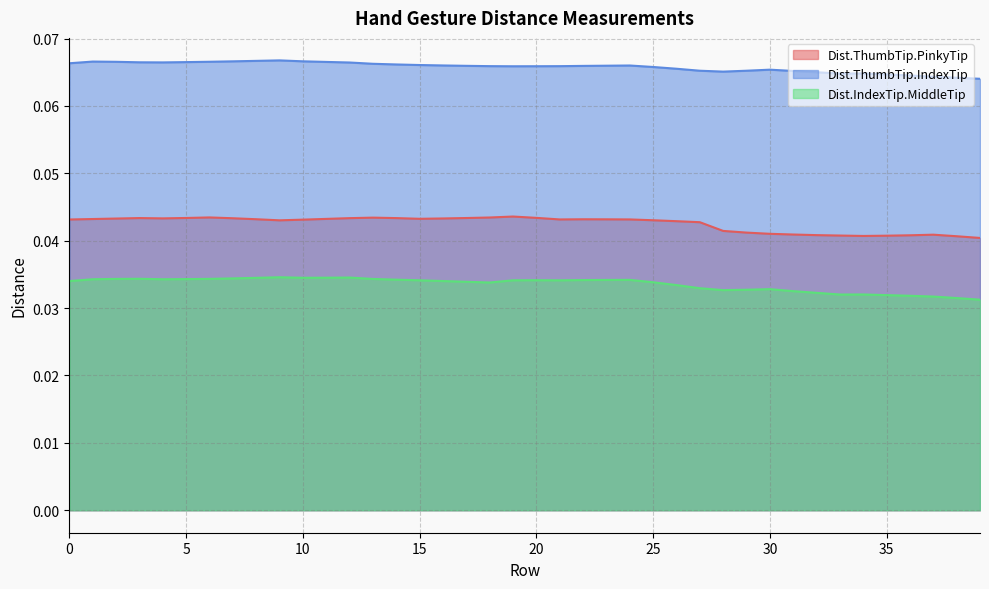

How many interior local peaks does the Dist.ThumbTip.IndexTip series have?

5